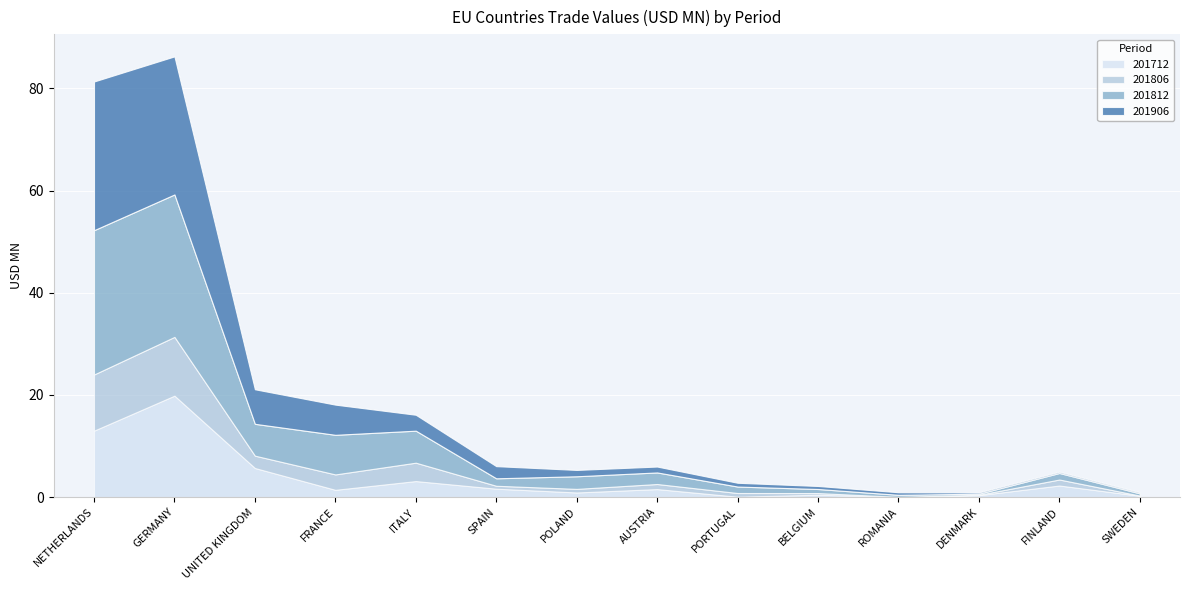

The value of 201712 at UNITED KINGDOM is 9.9. True or false?

False